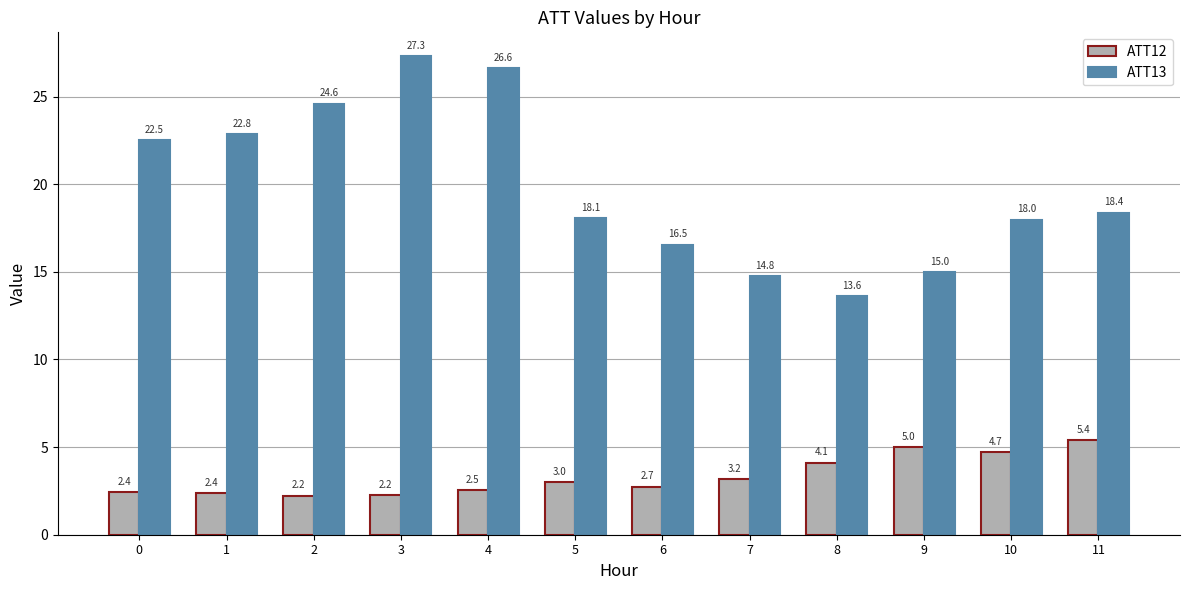

What are all the series names shown in the legend?

ATT12, ATT13